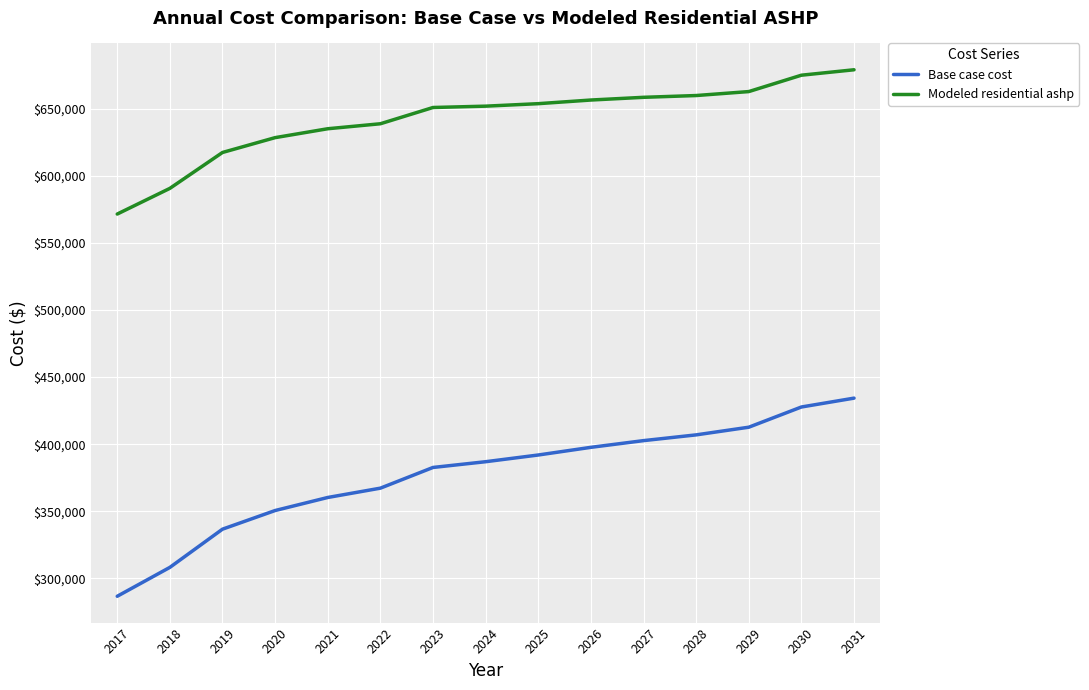

True or false: Base case cost and Modeled residential ashp intersect in this chart.

False